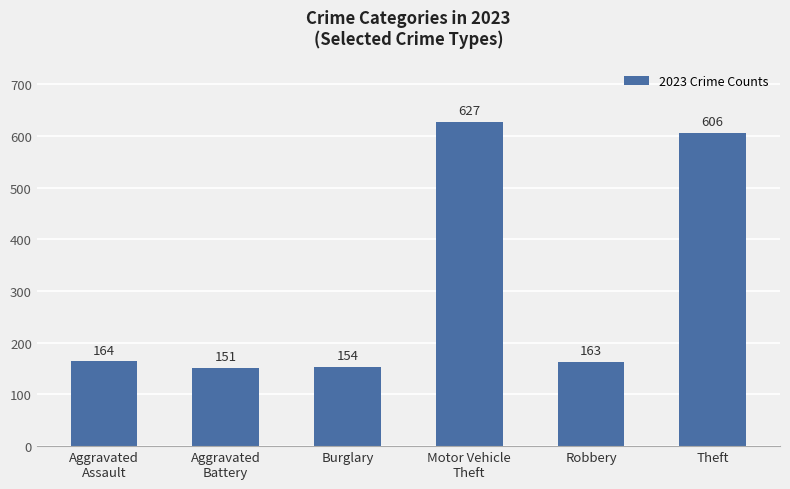

What is the sum of all values?

1865